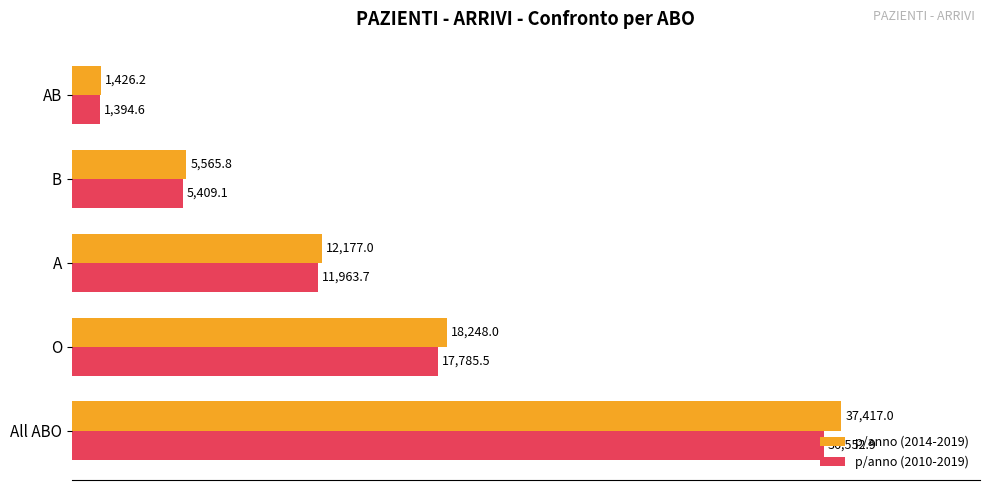

At which category is the sum across all series the highest?

All ABO